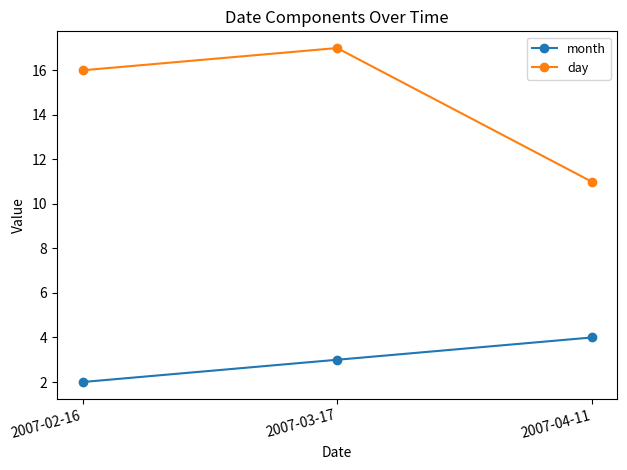

What are all the series names shown in the legend?

month, day